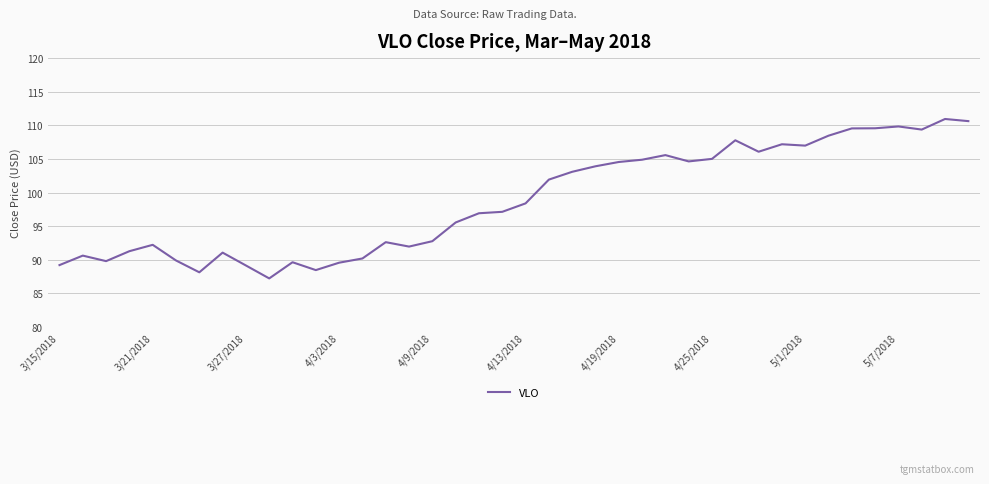

What is the minimum value shown in the chart?

87.2